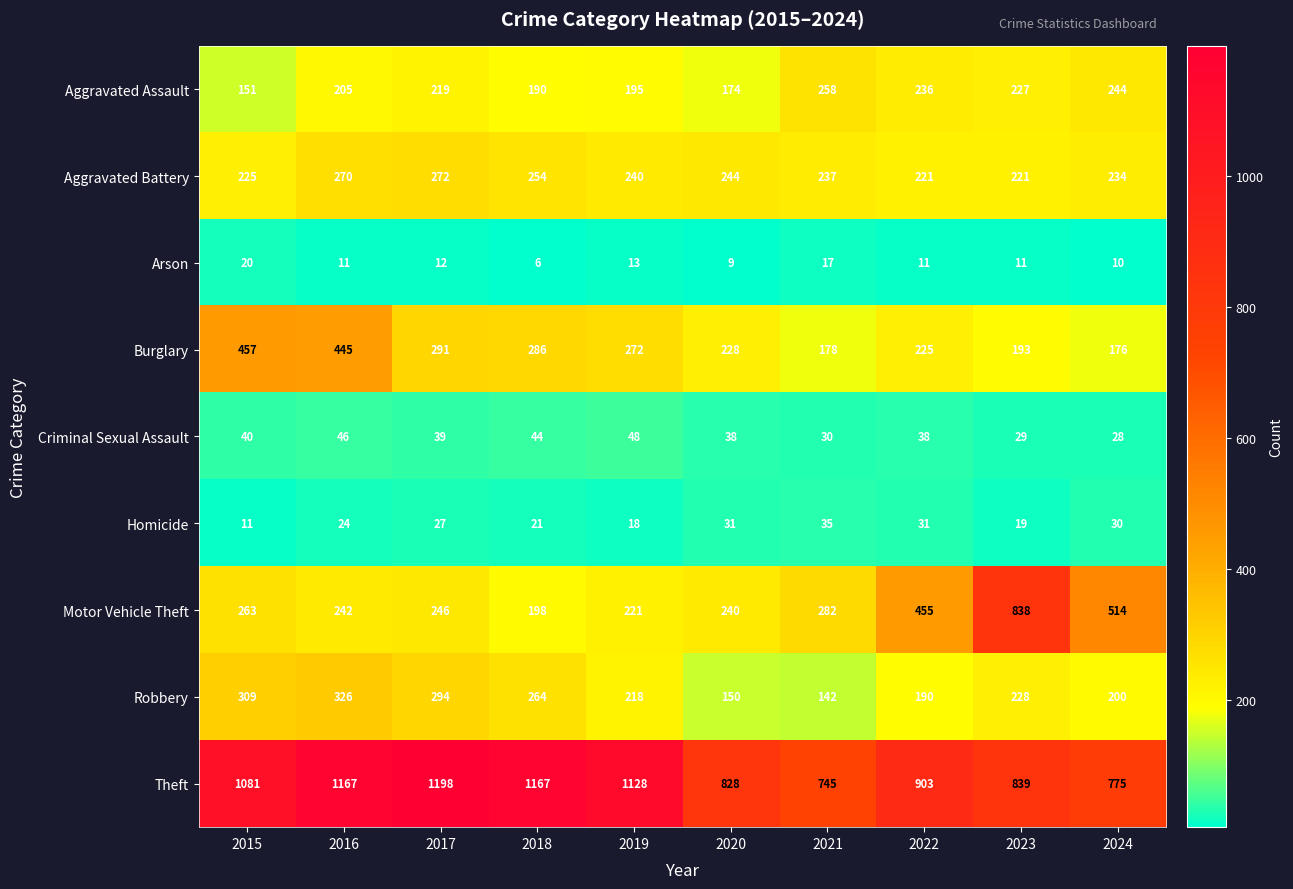

What is the difference between the Robbery values at 2024 and 2020?

50